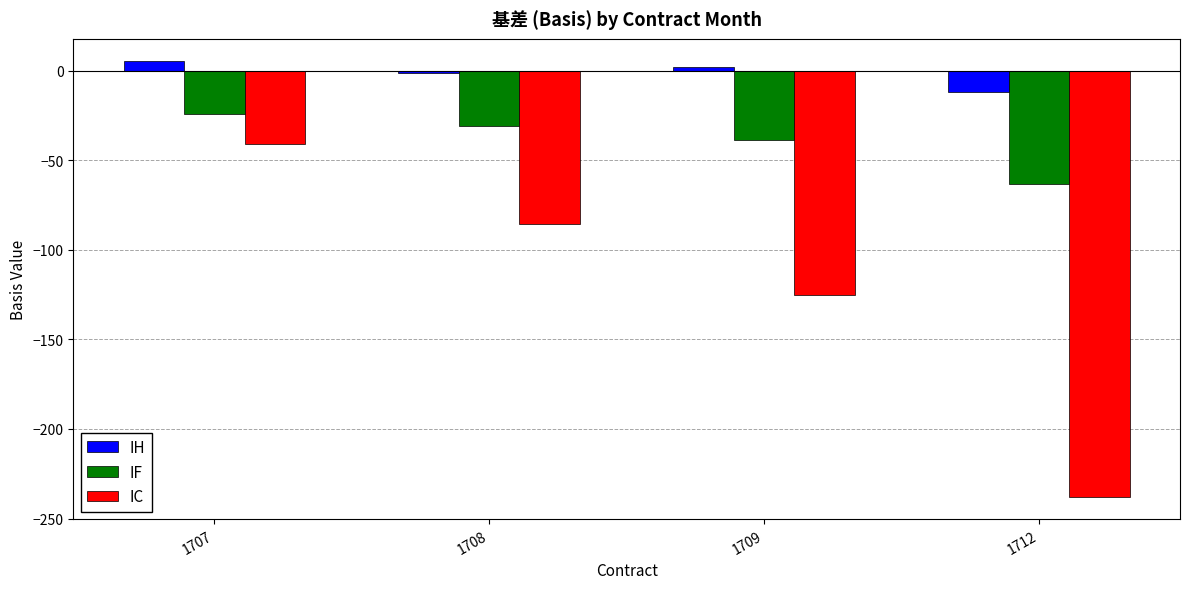

The value of IC at 1707 is -41.0. True or false?

True